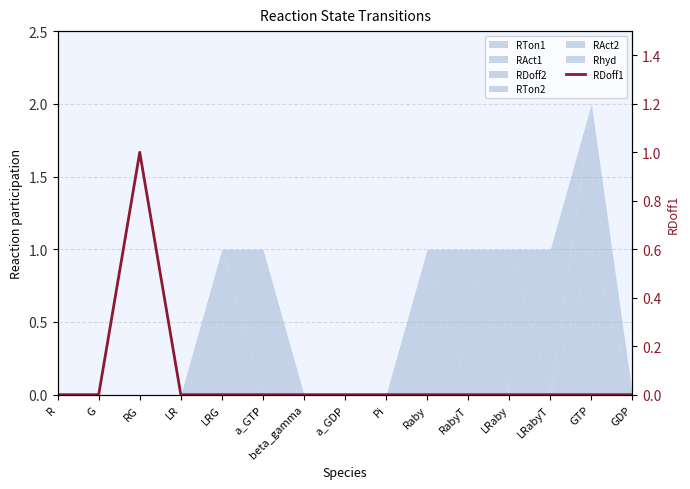

Between G and Raby, which is larger?

G